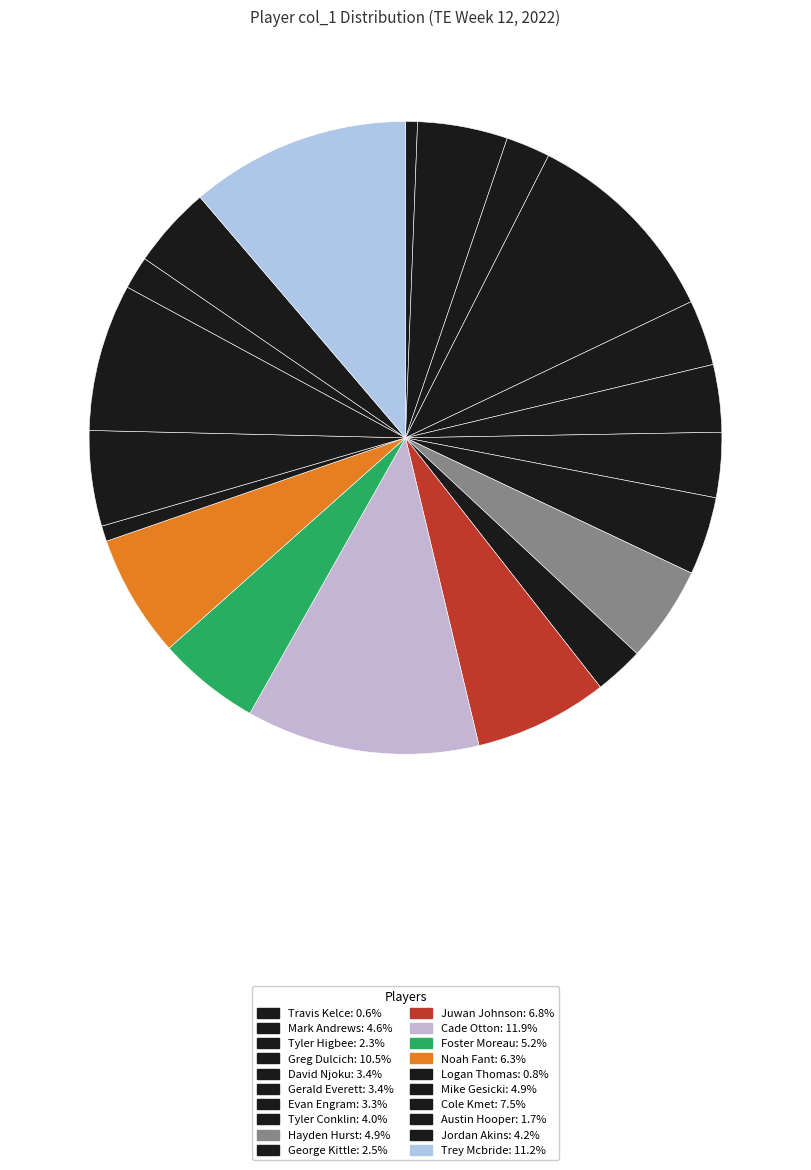

Which has a higher value, Austin Hooper or Travis Kelce?

Austin Hooper